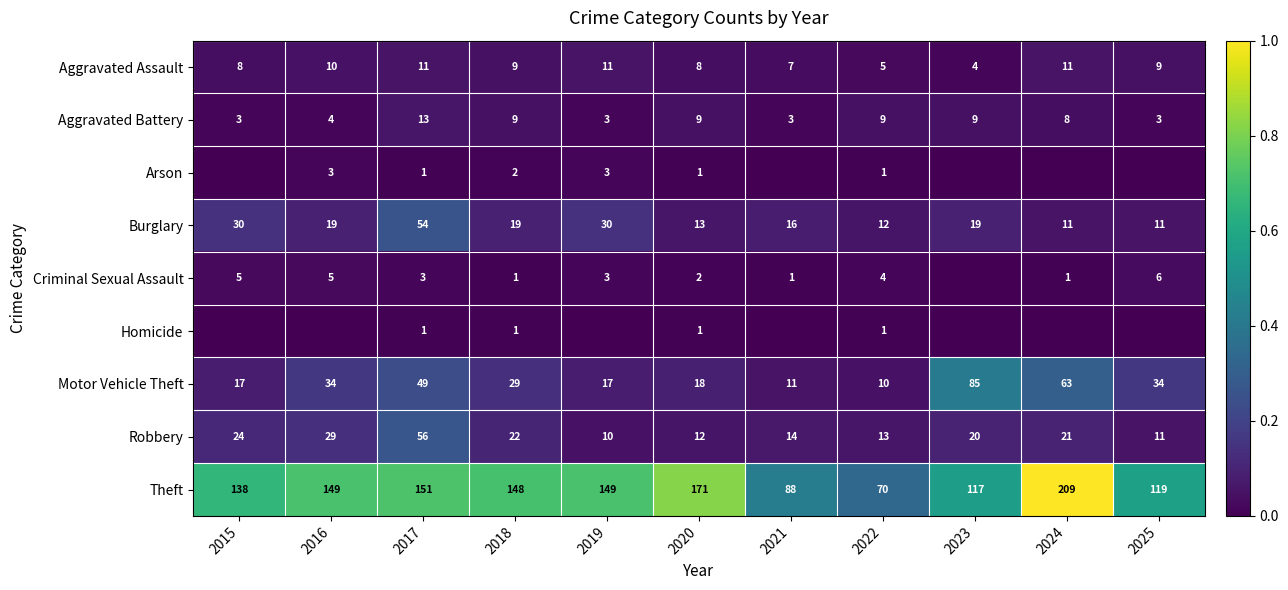

The Robbery series shows 29 at 2016. True or false?

True